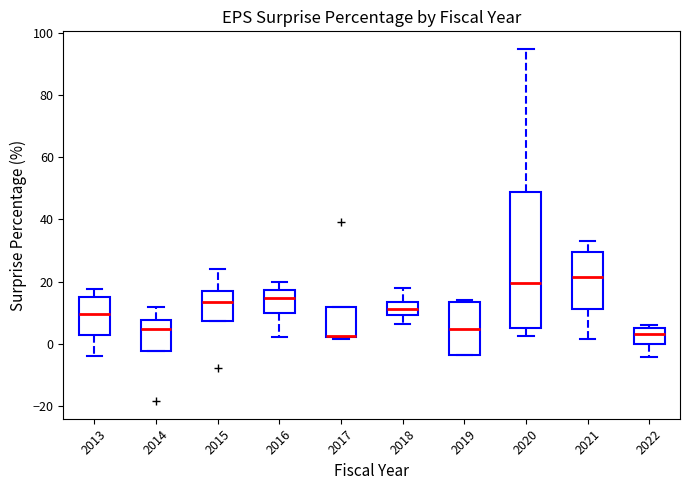

Which box is the tallest, from its lower edge to its upper edge?

2020